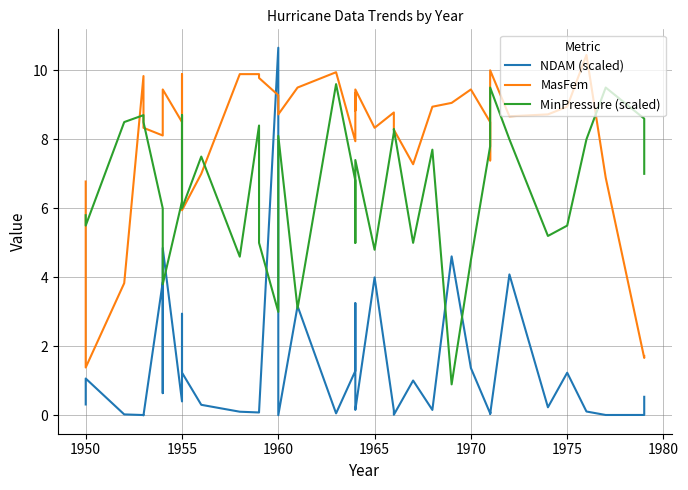

At which label does MasFem reach its minimum?

1950